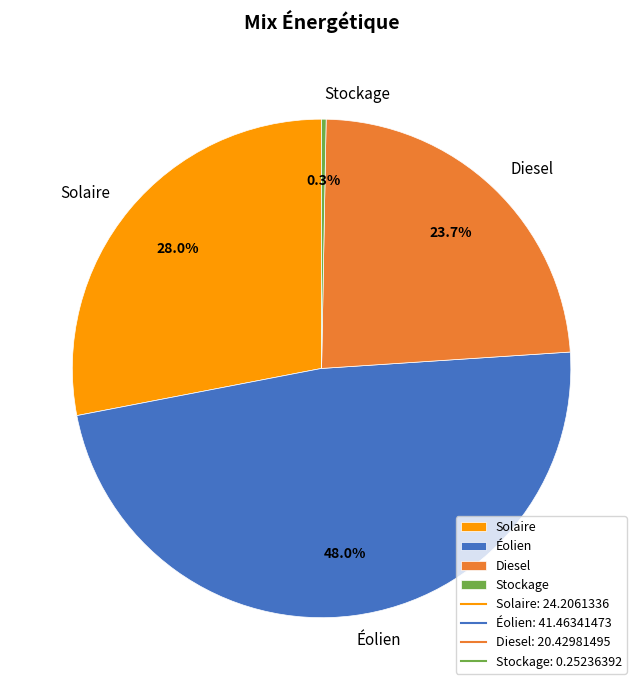

To the nearest percent, what is the combined percentage of Diesel and Stockage?

24%